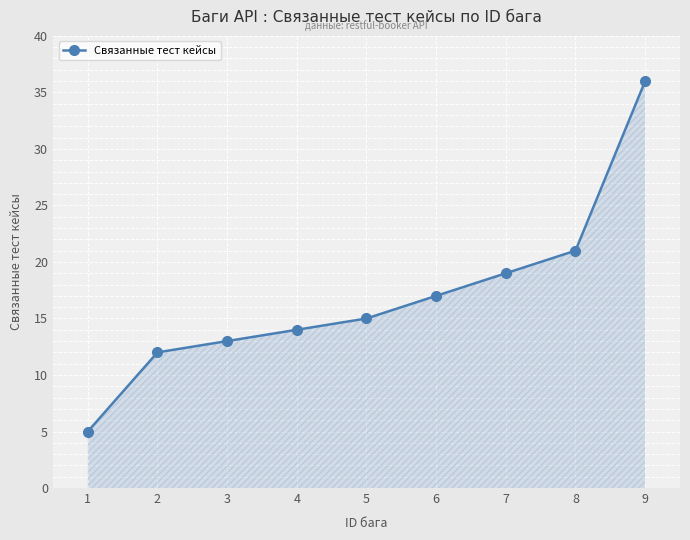

How many values are below 15?

4